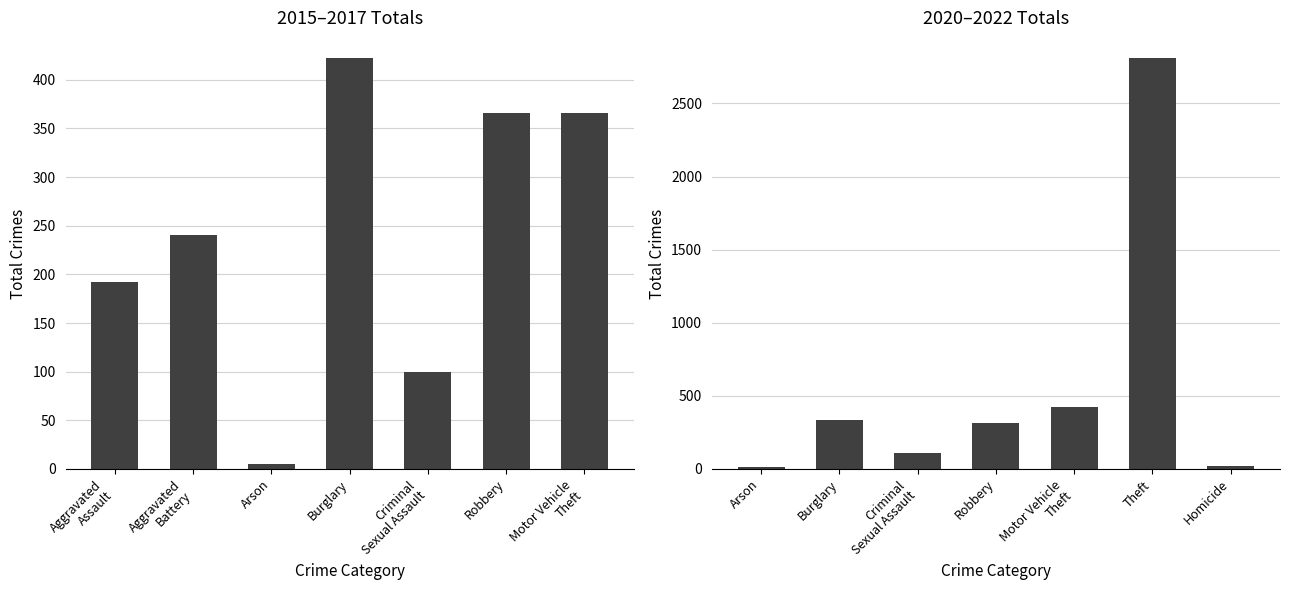

What is the difference between the second highest and minimum values in the 2015–2017 Totals series?

361